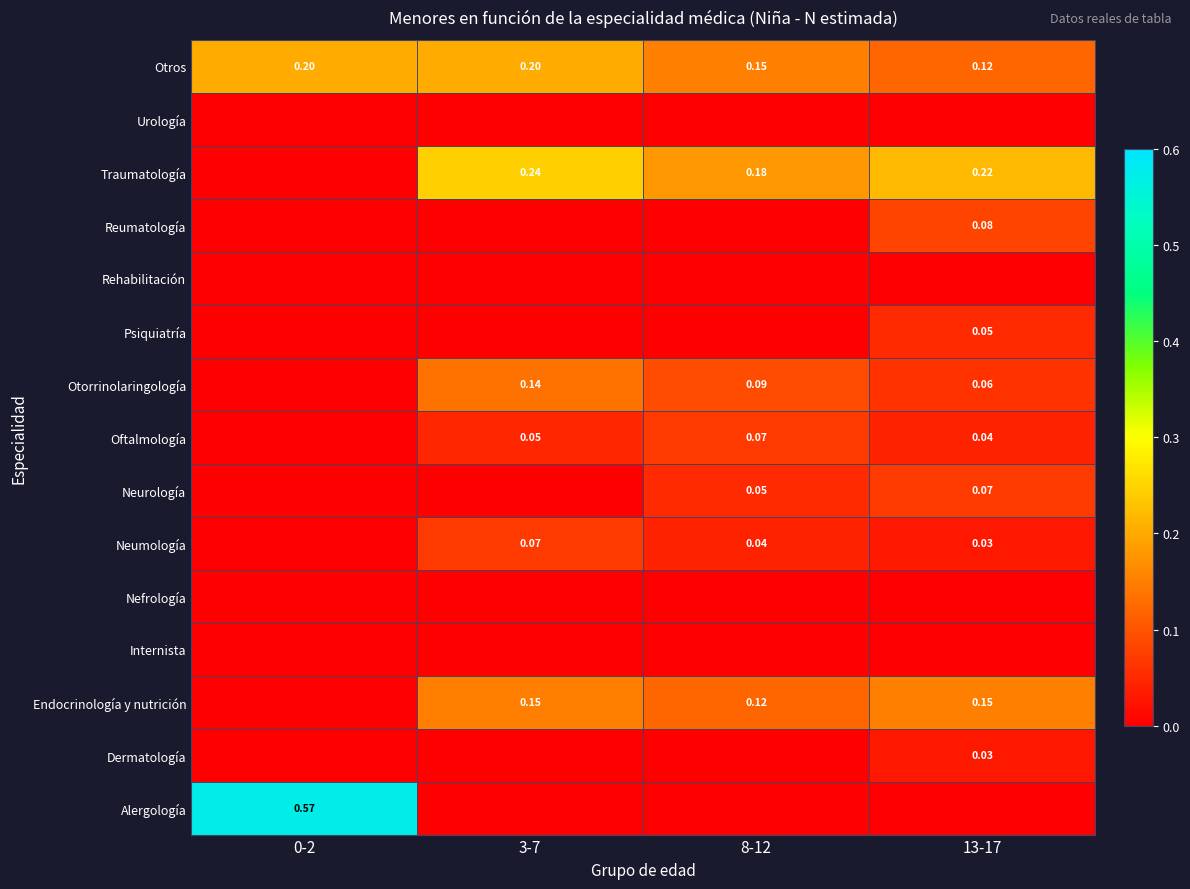

True or false: Otorrinolaringología has a value of 0.0 at 3-7.

False